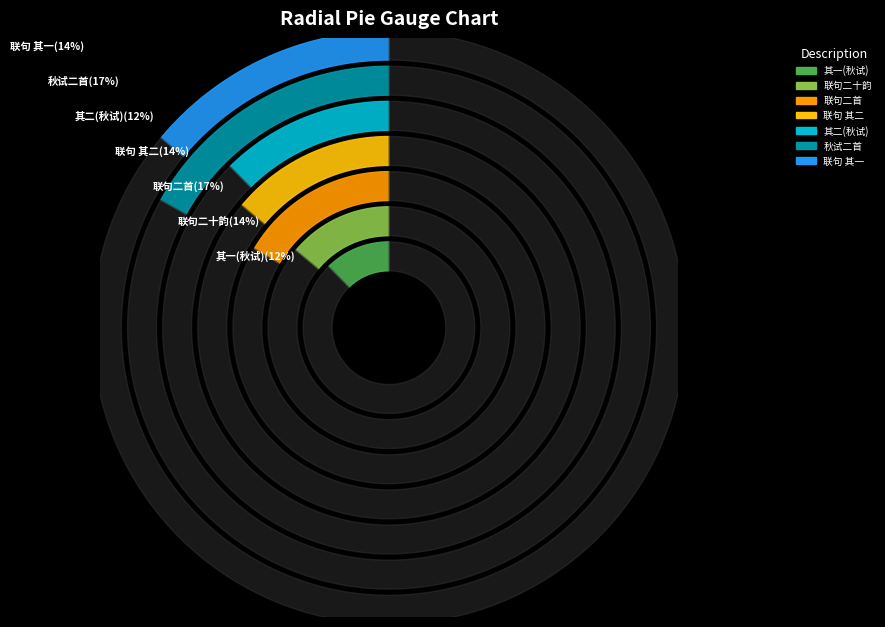

How many segments does this pie chart have?

7